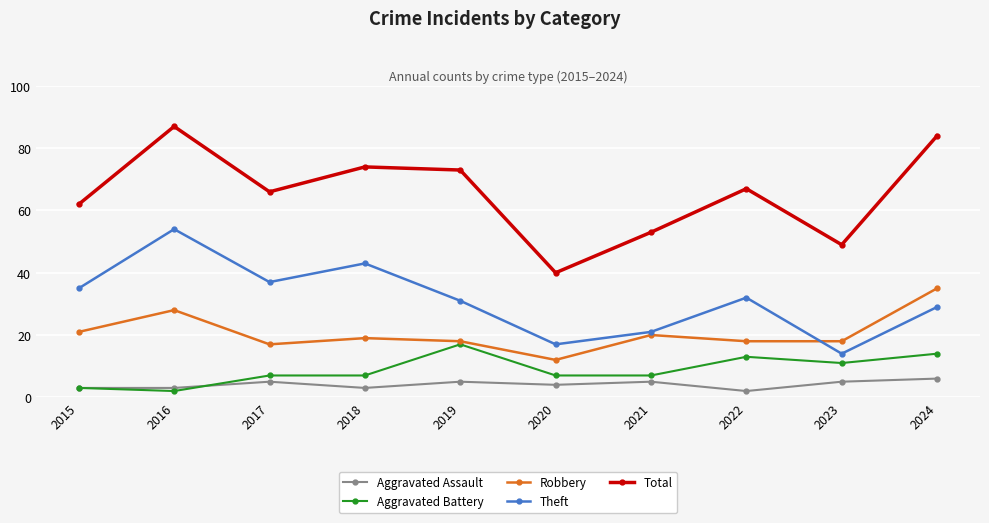

How many lines are shown in the chart?

5